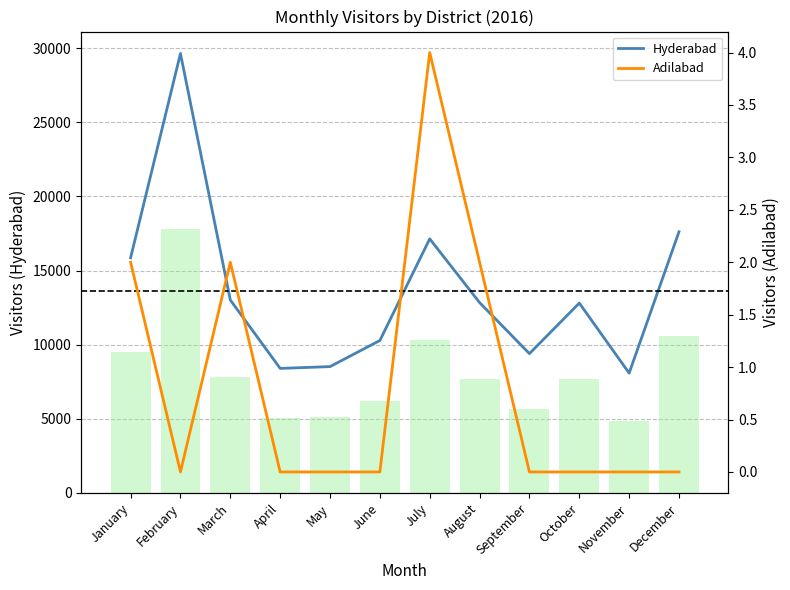

What is the value of the Adilabad bar at the 3rd from the left?

2